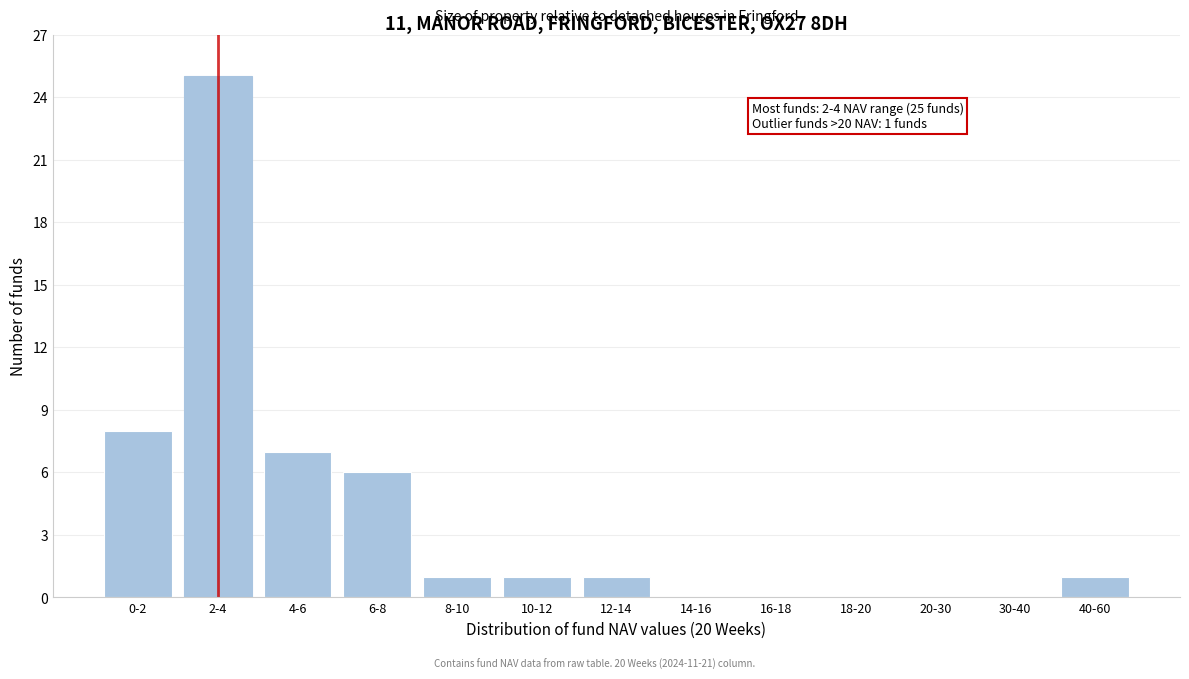

Reading left to right, transcribe all the data shown in this chart.

0-2=8	2-4=25	4-6=7	6-8=6	8-10=1	10-12=1	12-14=1	14-16=0	16-18=0	18-20=0	20-30=0	30-40=0	40-60=1